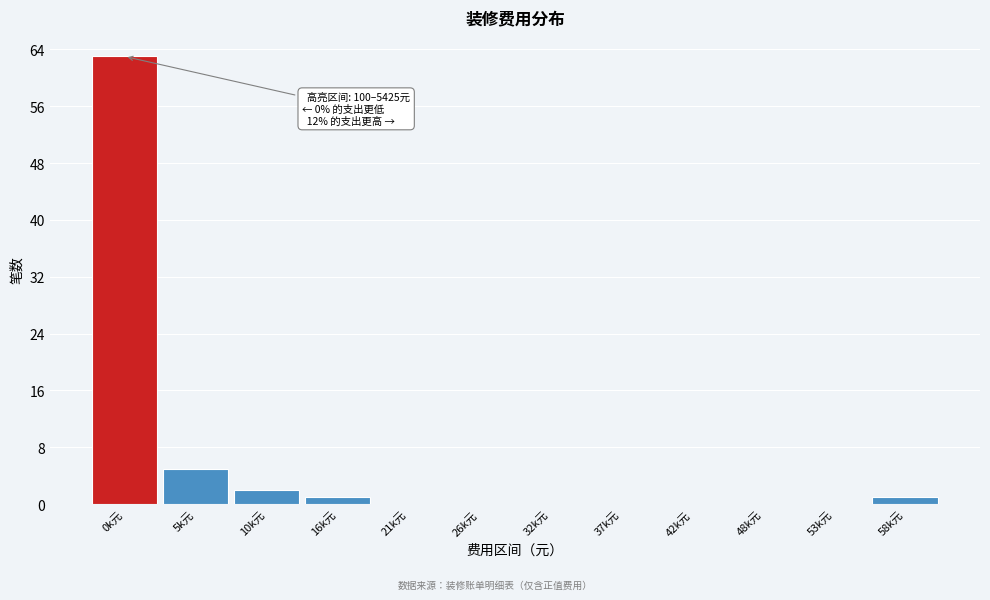

Reading left to right, transcribe all the data shown in this chart.

0k元=63	5k元=5	10k元=2	16k元=1	21k元=0	26k元=0	32k元=0	37k元=0	42k元=0	48k元=0	53k元=0	58k元=1